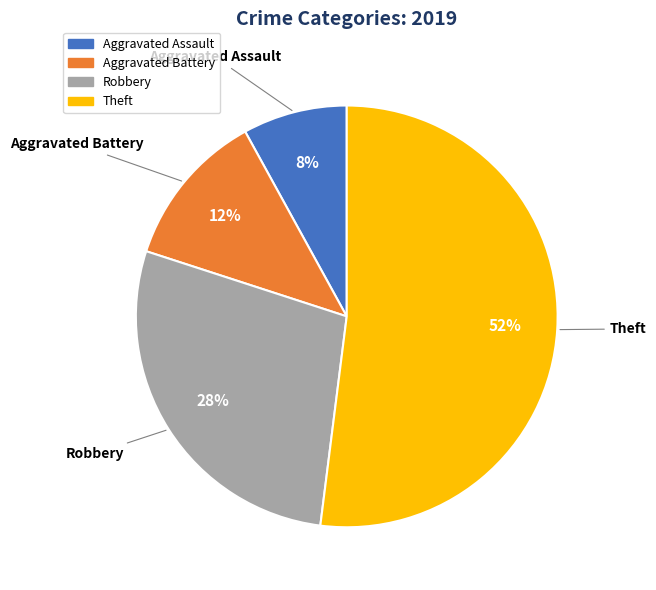

True or false: Theft accounts for 37% of the total.

False